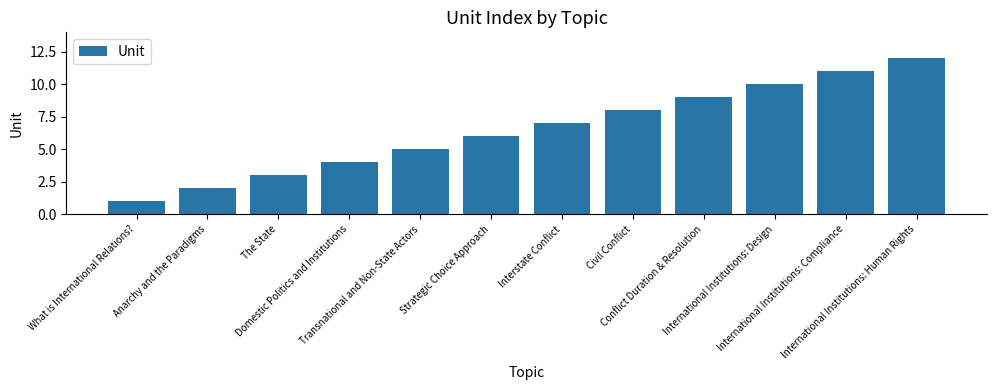

What is the minimum value shown in the chart?

1